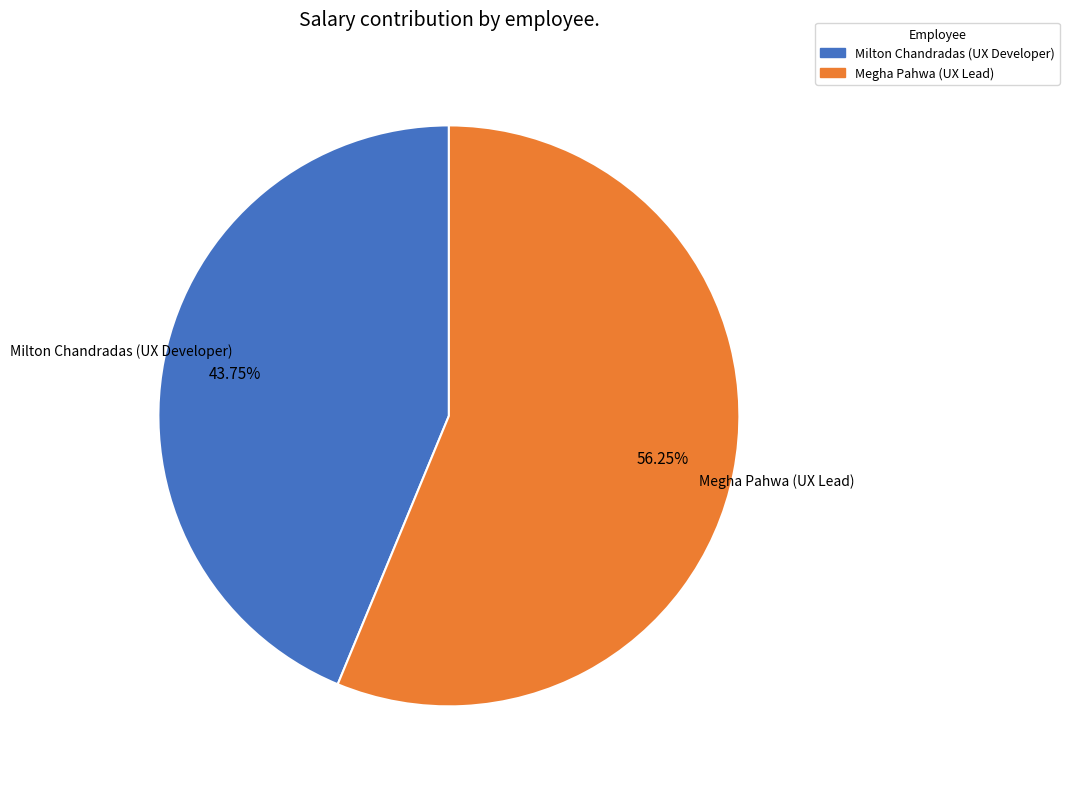

Which category has the smallest portion of the pie?

Milton Chandradas (UX Developer)